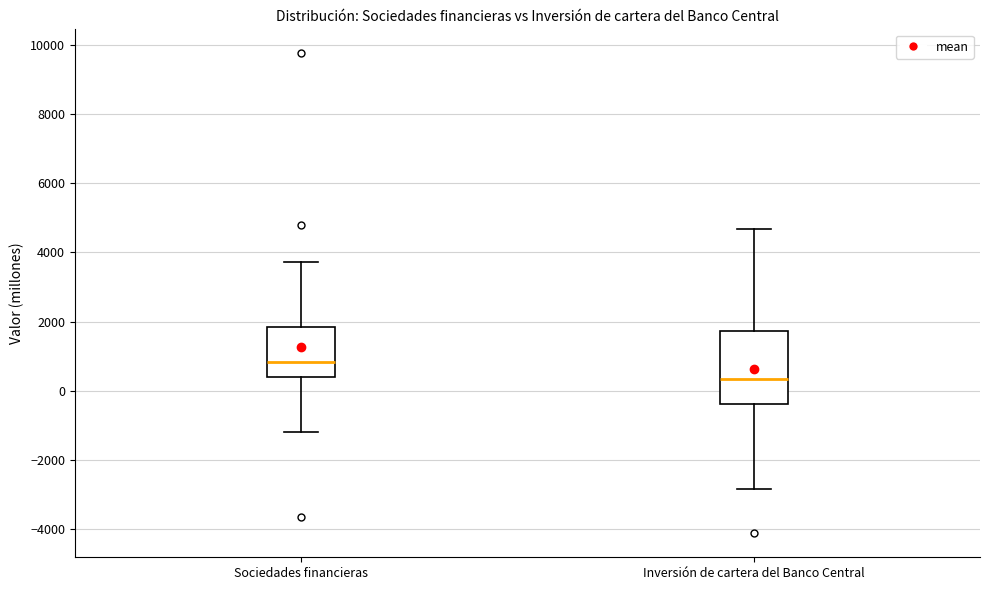

Reading left to right, transcribe this box plot: for each box, give where its median line is, the range the box spans, and where its two whiskers end, as read against the y-axis. The values are not printed on the chart, so give them approximately, as read against the axis.

Sociedades financieras: median 800, box 400 to 1800, whiskers -1200 to 3800
Inversión de cartera del Banco Central: median 400, box -400 to 1800, whiskers -2800 to 4600